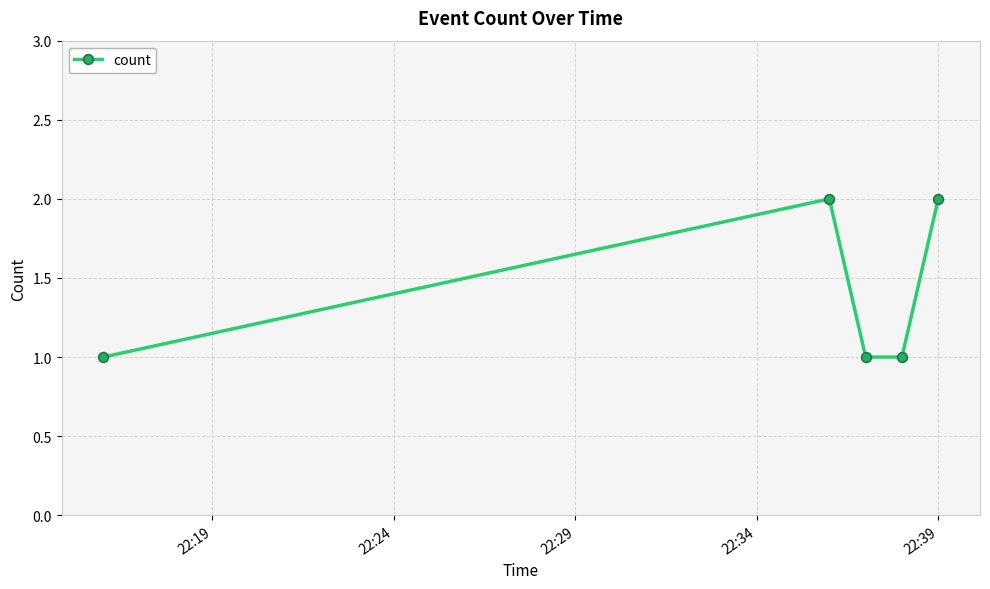

Reading right to left, what are all the values shown in this chart?

2	1	1	2	1